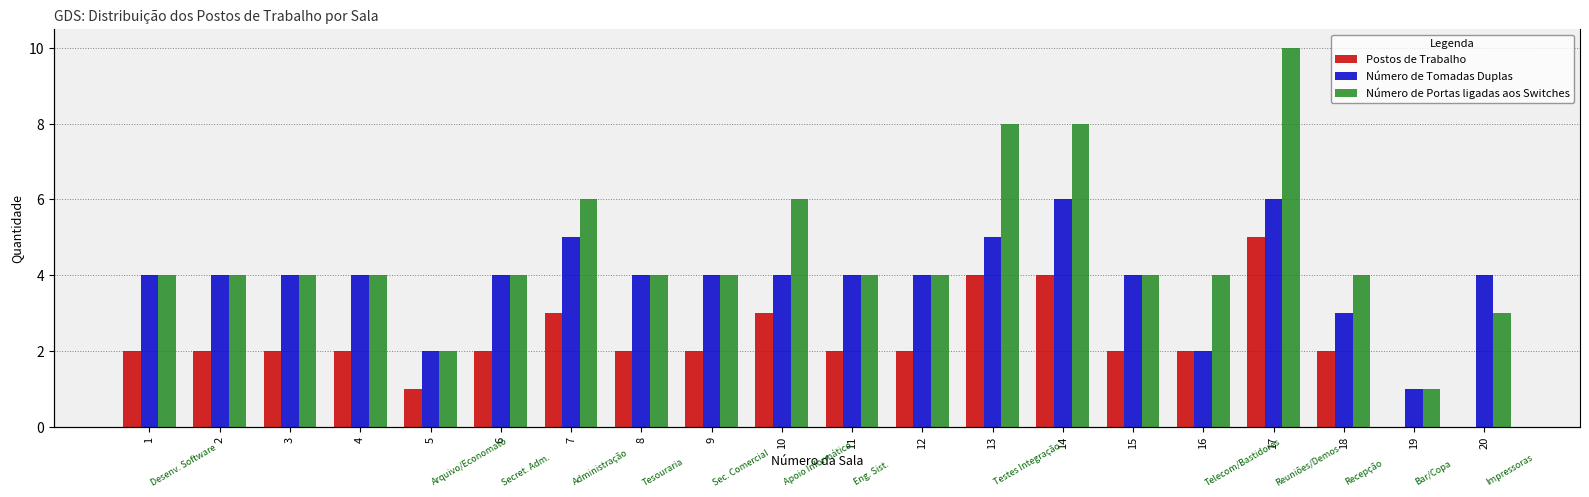

How many bars are there in each group?

3